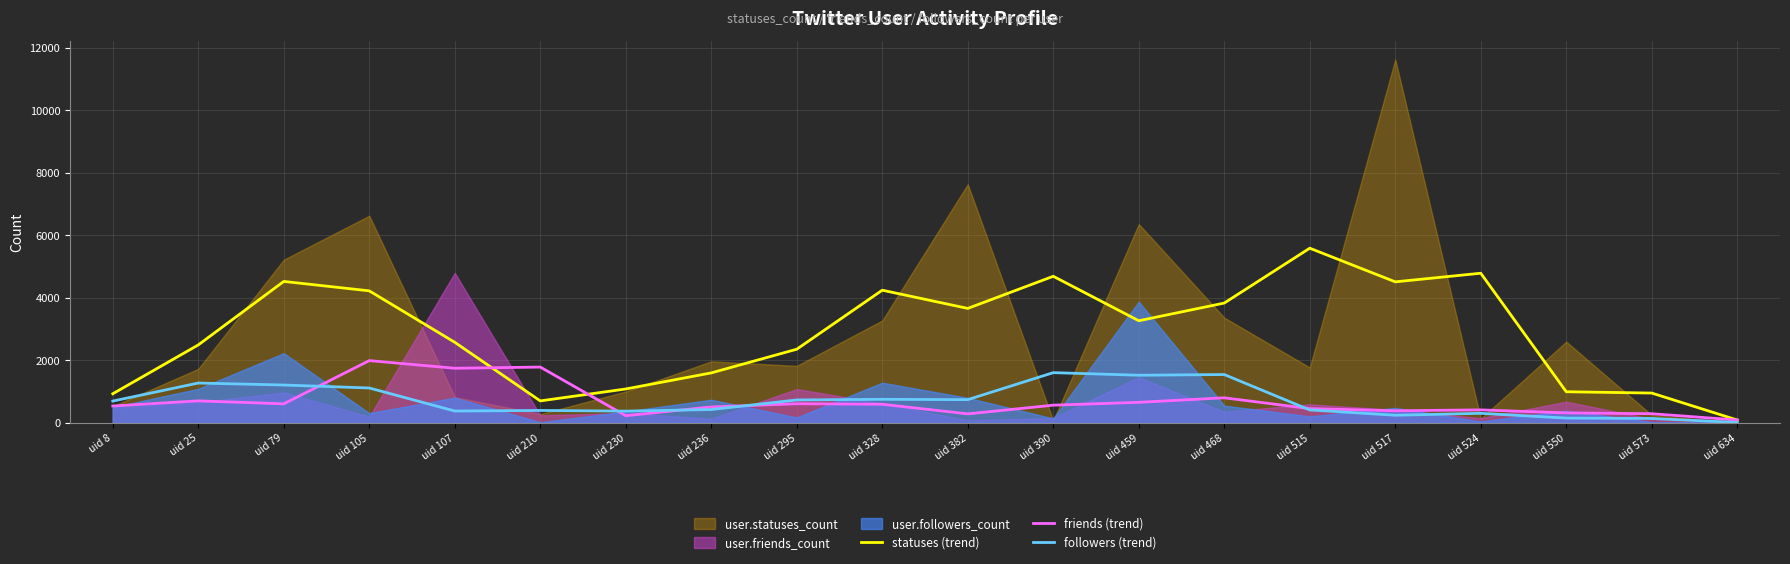

How many data points in statuses (trend) are less than 3265?

10